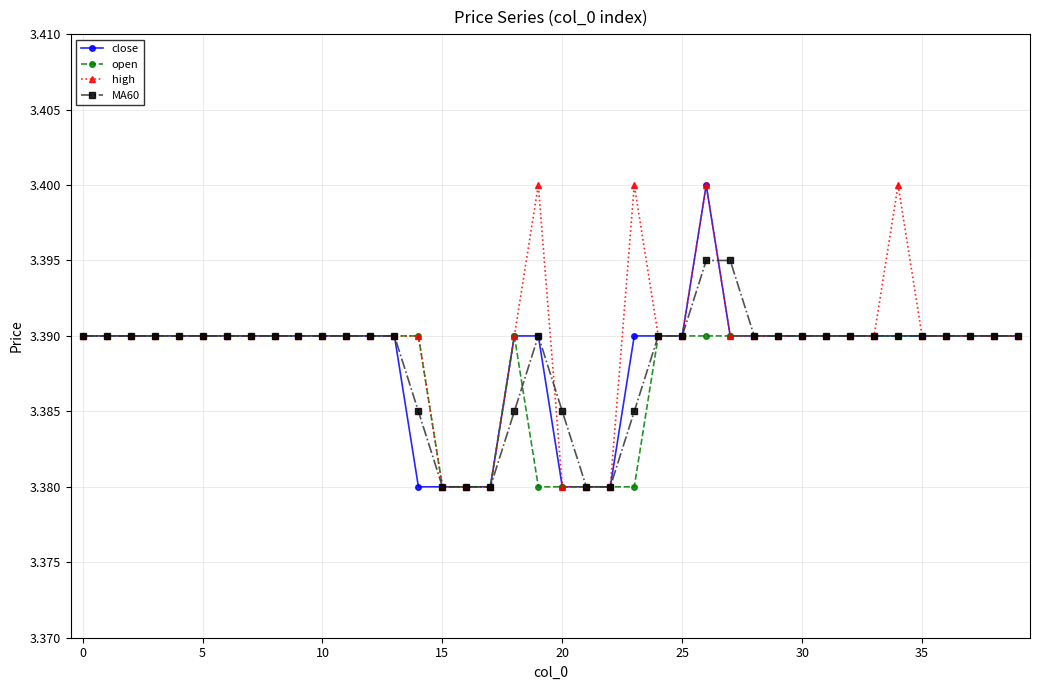

How many open values are between 3 and 4?

40